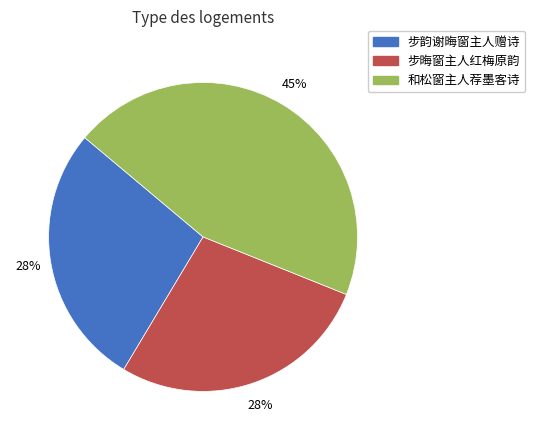

Is there any slice that represents more than half of the pie?

No